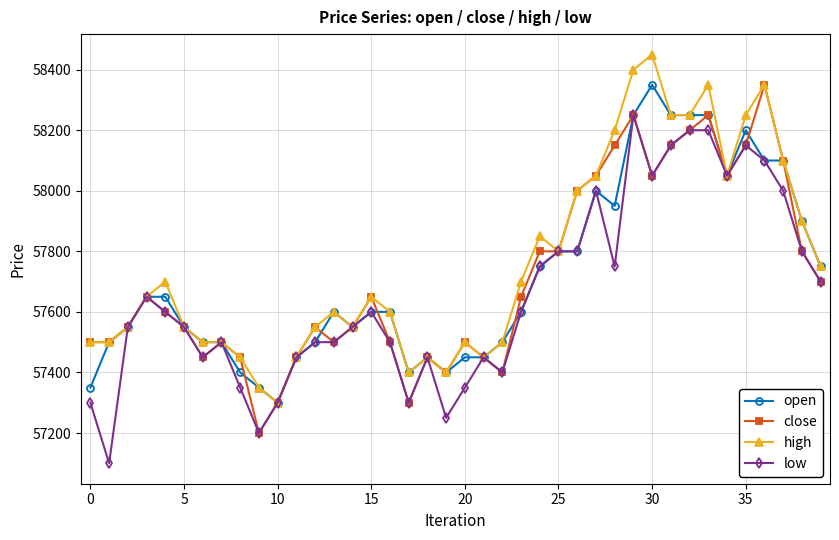

What are all the series names shown in the legend?

open, close, high, low